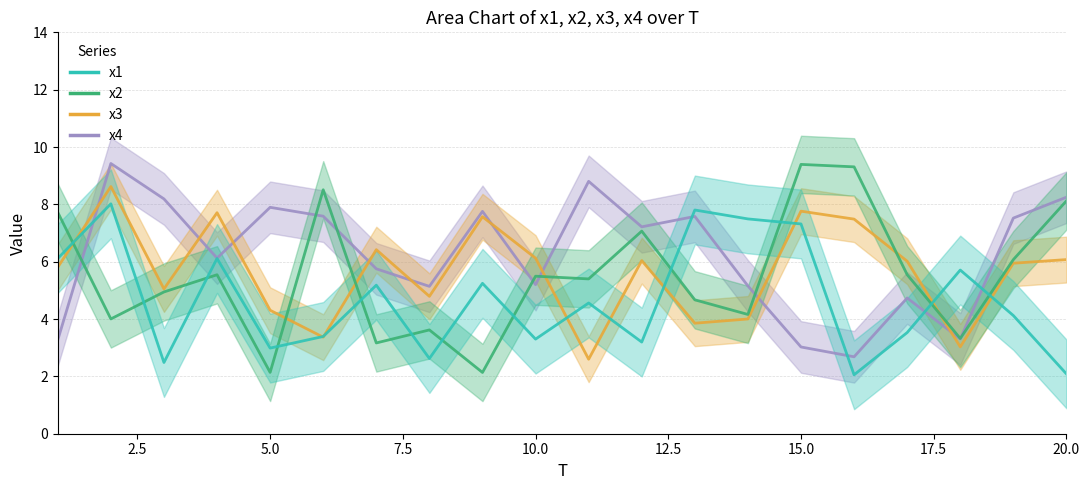

True or false: x4 has more than 2 points higher than both neighbors.

True